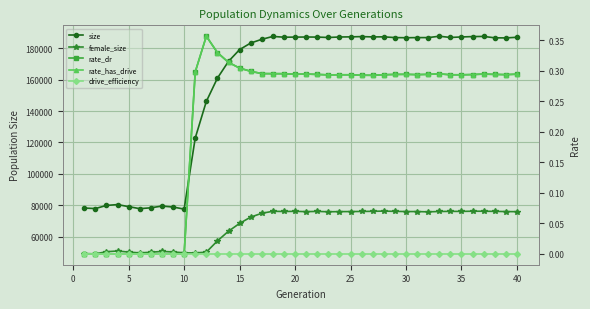

How many lines are shown in the chart?

5